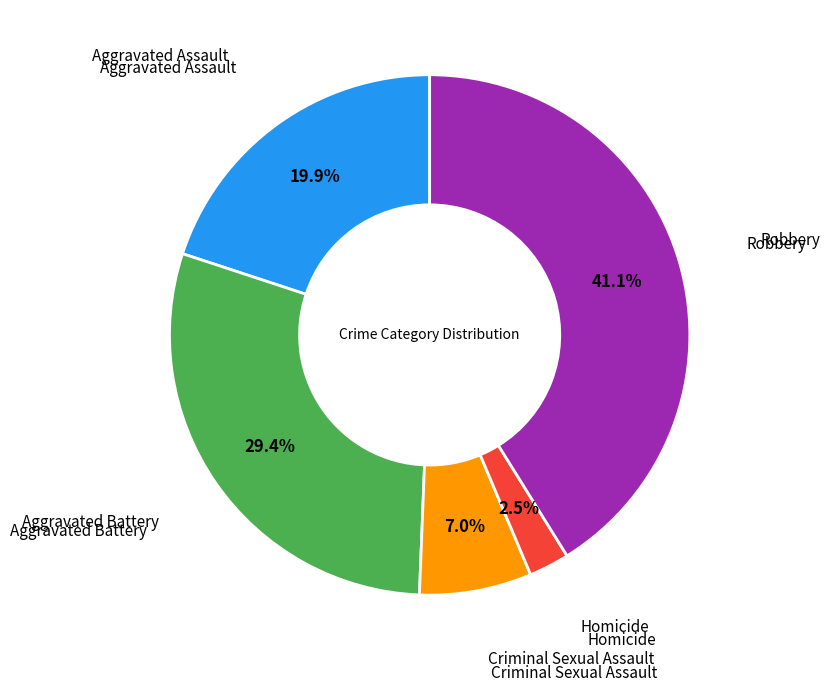

Does any single category account for the majority?

No